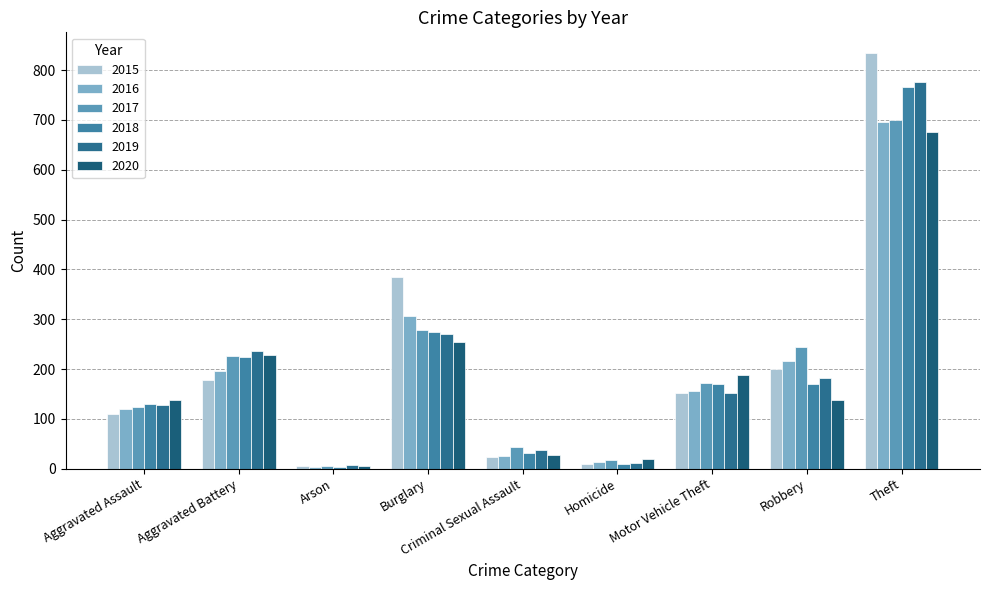

How many groups of bars are there?

9